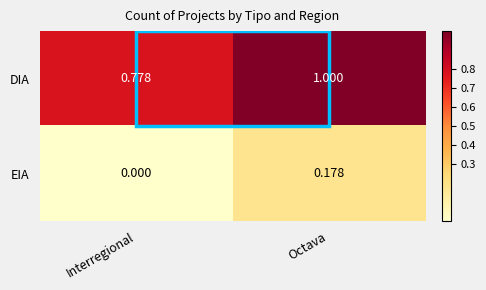

Where is DIA nearest to the value 0?

Interregional